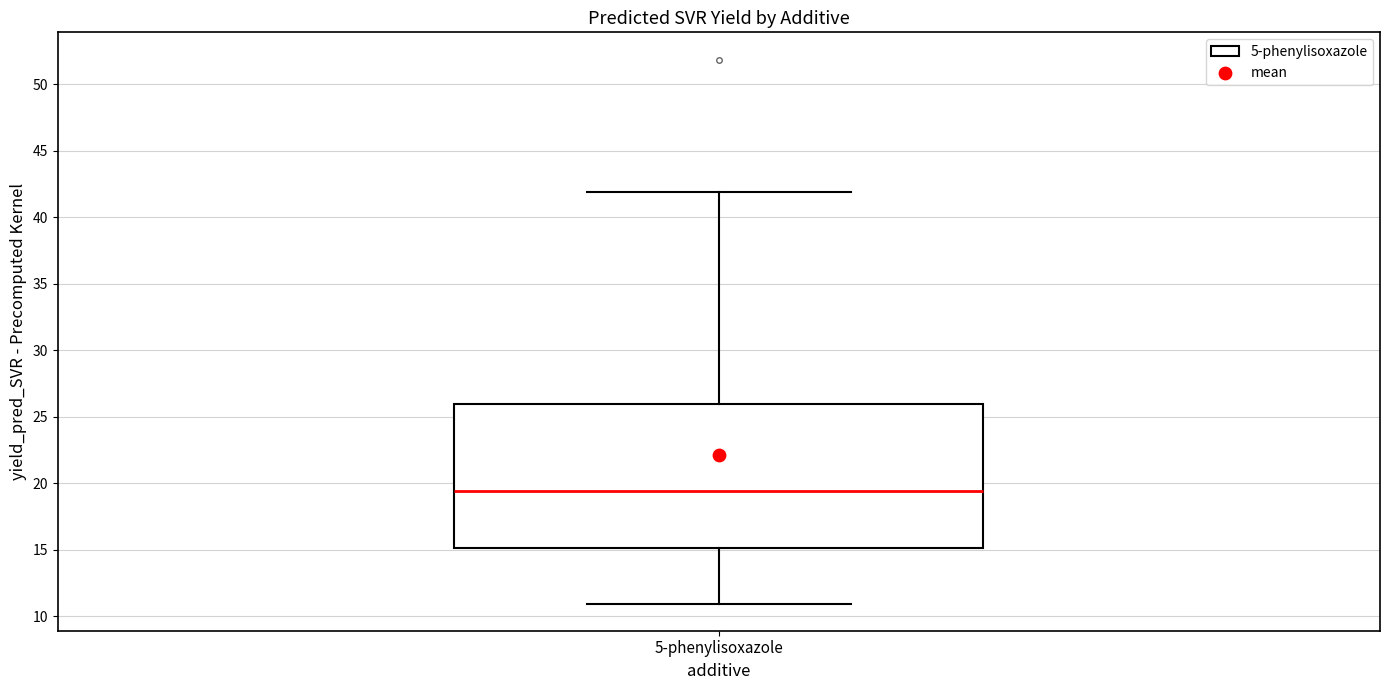

Transcribe this box plot: give where the median line is, the range the box spans, and where the two whiskers end, as read against the y-axis. The values are not printed on the chart, so give them approximately, as read against the axis.

median 19.5, box 15.0 to 26.0, whiskers 11.0 to 42.0